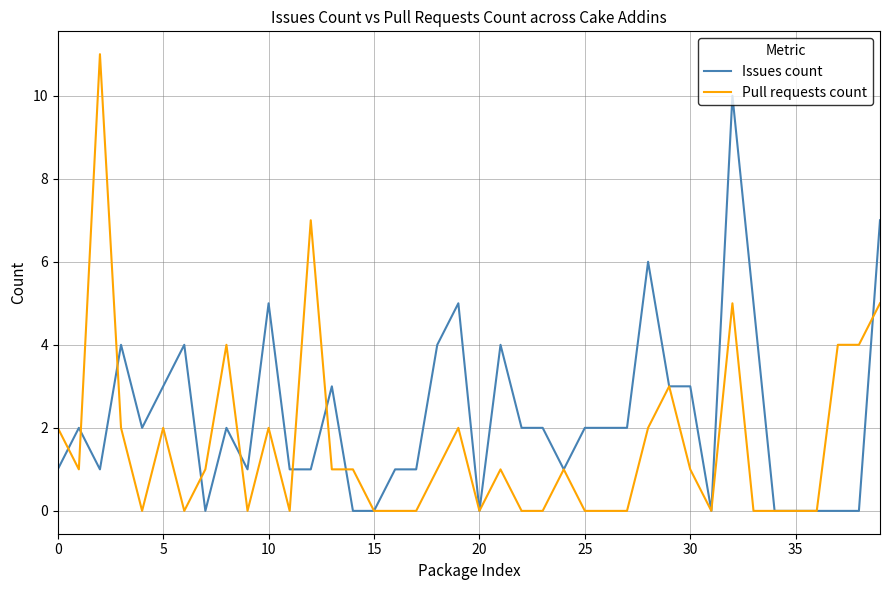

What is the highest value of the Pull requests count series?

11